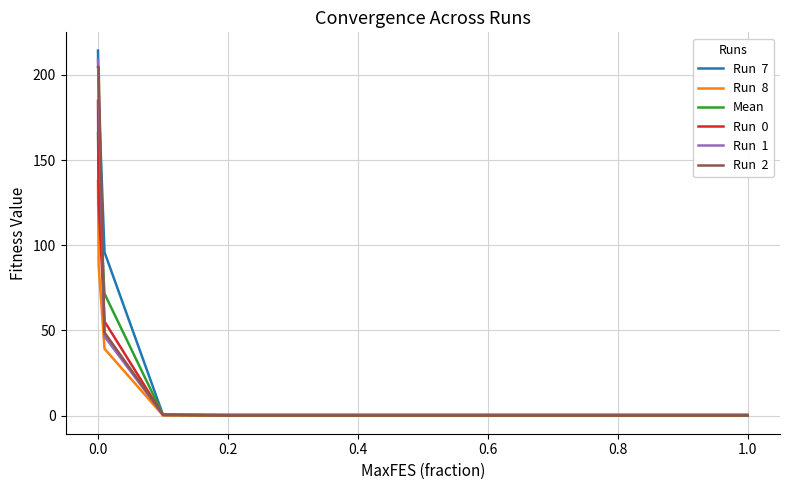

True or false: Run  8 has a value of 0.1 at 0.8.

False